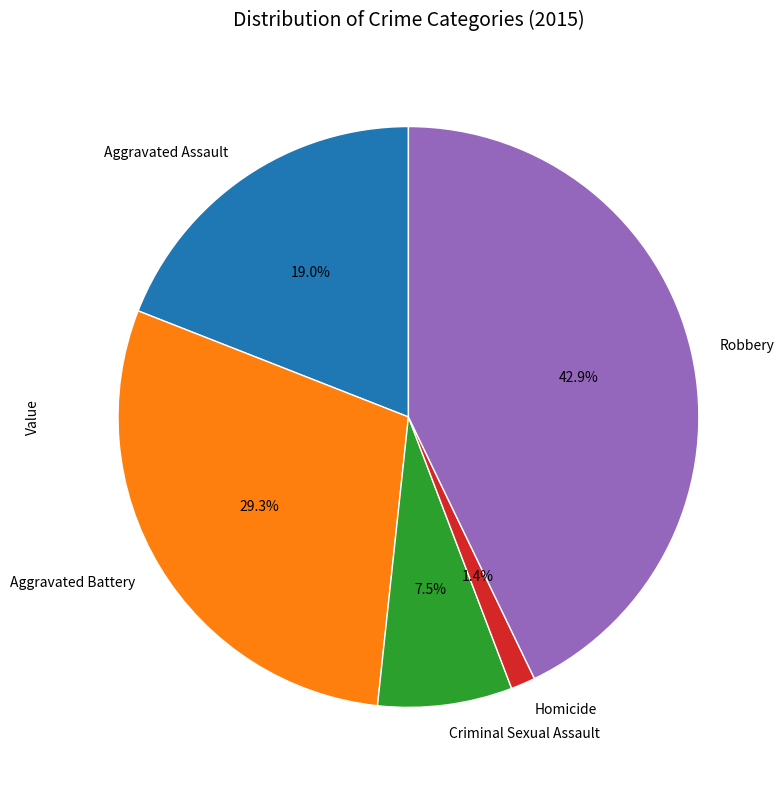

To the nearest percent, what is the difference between the largest and smallest slice percentages?

41%